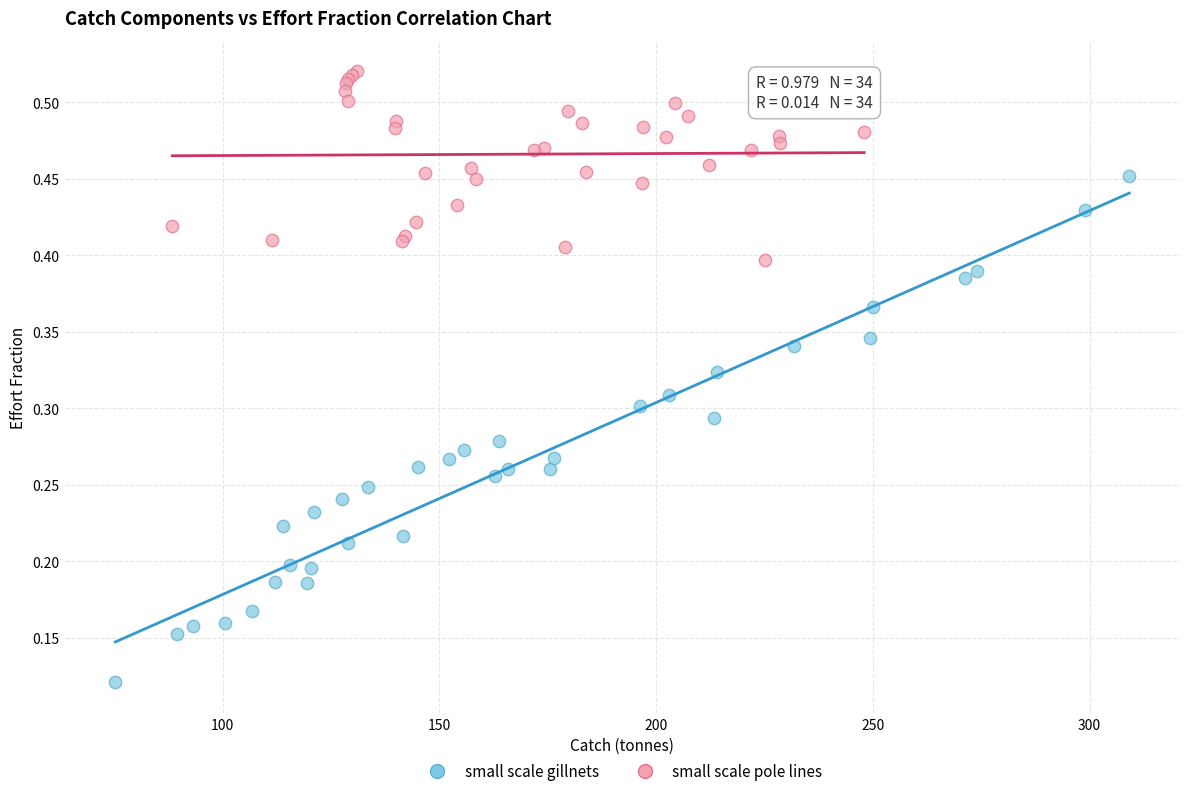

Which series contains the highest Y value?

small scale pole lines